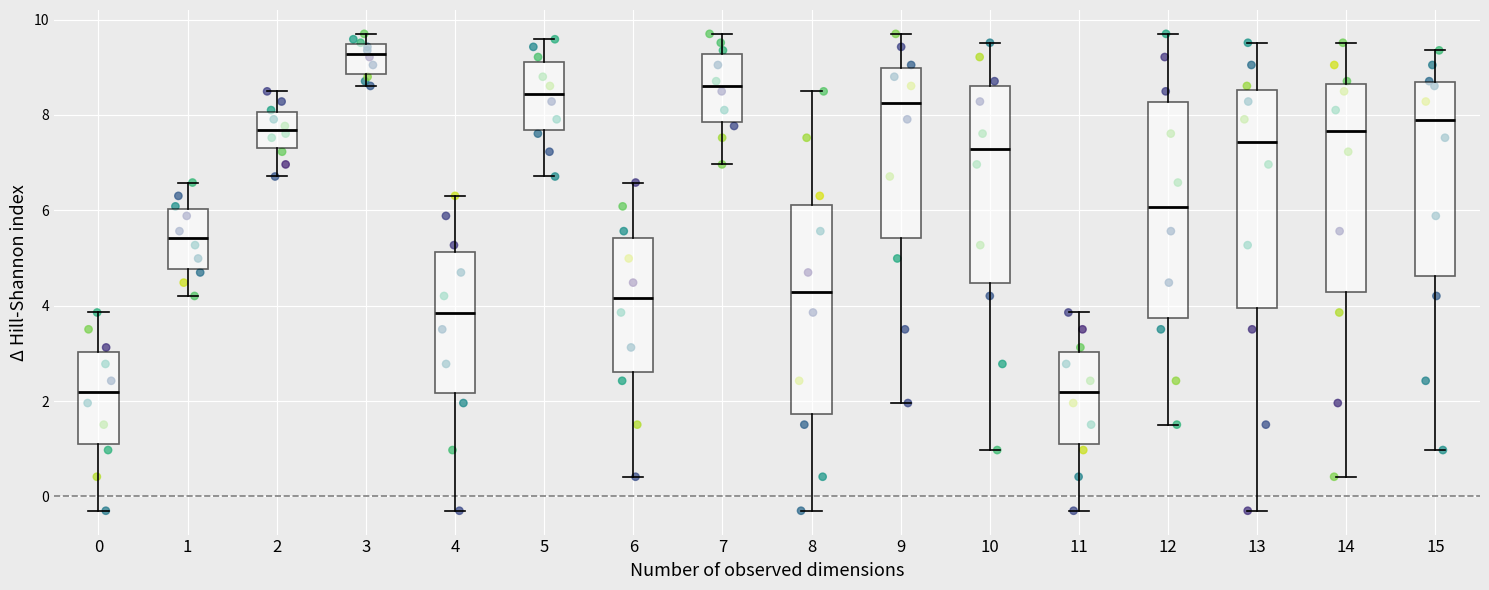

Reading left to right, read every box against the y-axis: the position of its median line, the range the box covers, and the ends of its whiskers. The values are not printed on the chart, so give them approximately, as read against the axis.

0: median 2.2, box 1.2 to 3.0, whiskers -0.2 to 3.8
1: median 5.4, box 4.8 to 6.0, whiskers 4.2 to 6.6
2: median 7.6, box 7.4 to 8.0, whiskers 6.8 to 8.4
3: median 9.2, box 8.8 to 9.4, whiskers 8.6 to 9.8
4: median 3.8, box 2.2 to 5.2, whiskers -0.2 to 6.4
5: median 8.4, box 7.6 to 9.2, whiskers 6.8 to 9.6
6: median 4.2, box 2.6 to 5.4, whiskers 0.4 to 6.6
7: median 8.6, box 7.8 to 9.2, whiskers 7.0 to 9.8
8: median 4.2, box 1.8 to 6.2, whiskers -0.2 to 8.4
9: median 8.2, box 5.4 to 9.0, whiskers 2.0 to 9.8
10: median 7.2, box 4.4 to 8.6, whiskers 1.0 to 9.6
11: median 2.2, box 1.2 to 3.0, whiskers -0.2 to 3.8
12: median 6.0, box 3.8 to 8.2, whiskers 1.6 to 9.8
13: median 7.4, box 4.0 to 8.6, whiskers -0.2 to 9.6
14: median 7.6, box 4.2 to 8.6, whiskers 0.4 to 9.6
15: median 8.0, box 4.6 to 8.6, whiskers 1.0 to 9.4